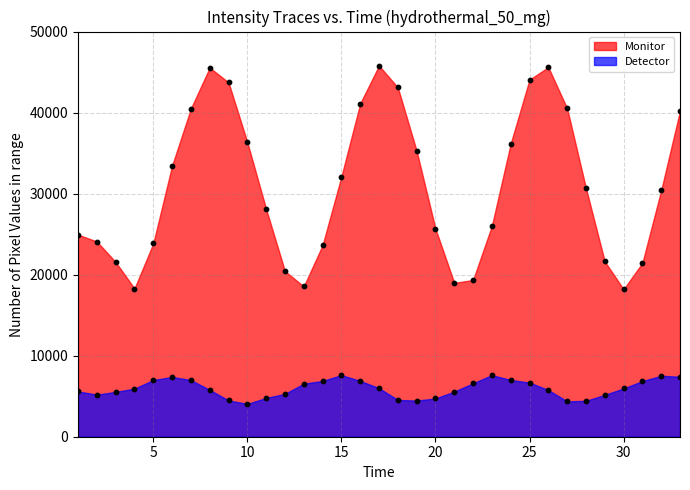

Which series contains the highest Y value?

Monitor